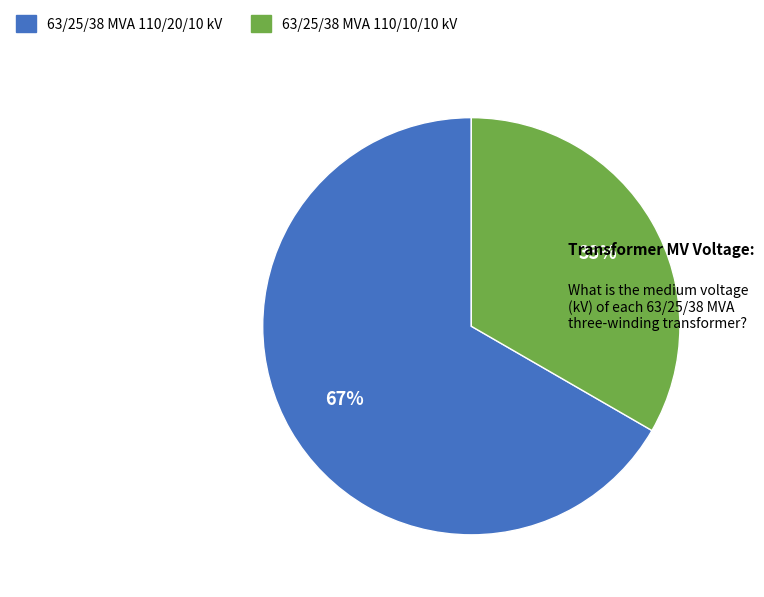

To the nearest percent, what is the combined percentage of 63/25/38 MVA 110/20/10 kV and 63/25/38 MVA 110/10/10 kV?

100%